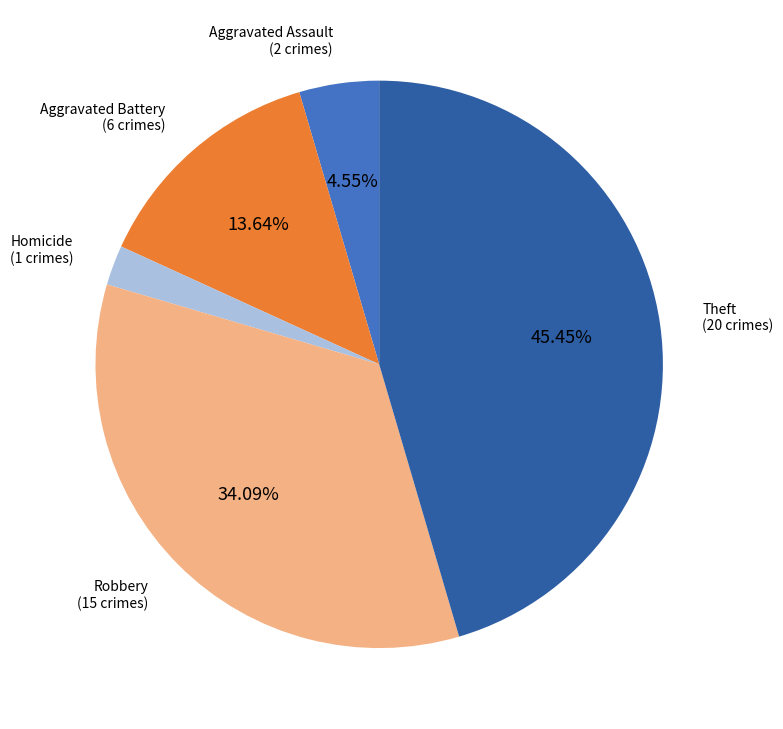

Is there a majority slice in this chart?

No